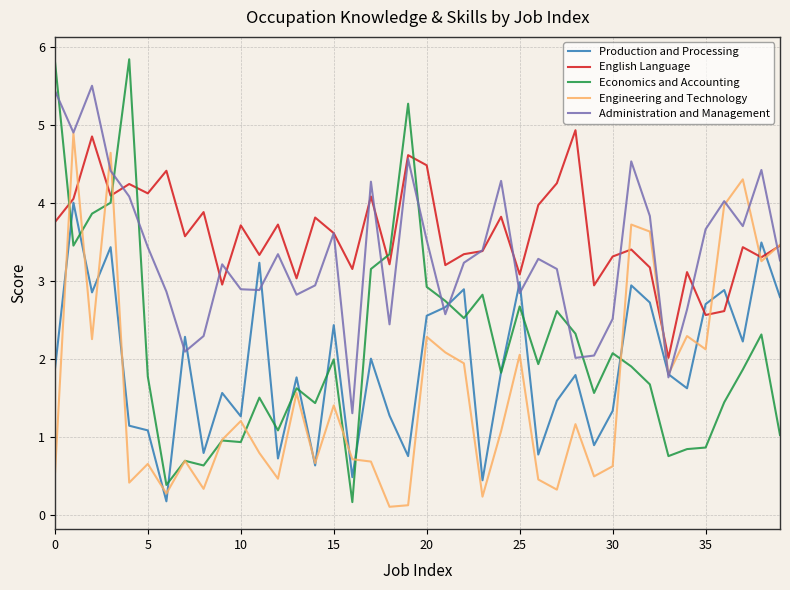

Which series has the largest range (max minus min)?

Economics and Accounting